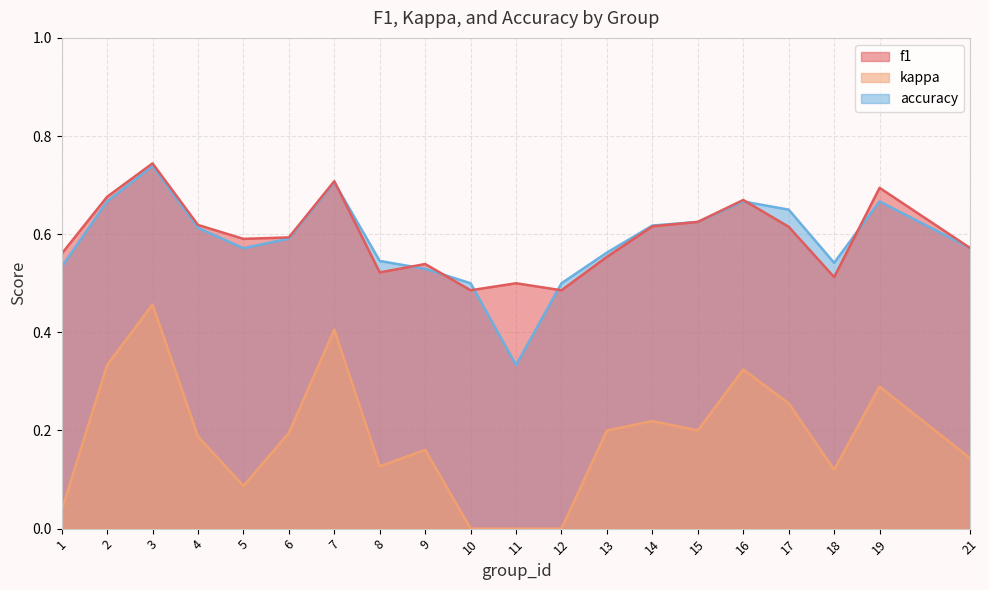

In accuracy, how many points are higher than both neighbors (excluding endpoints)?

4